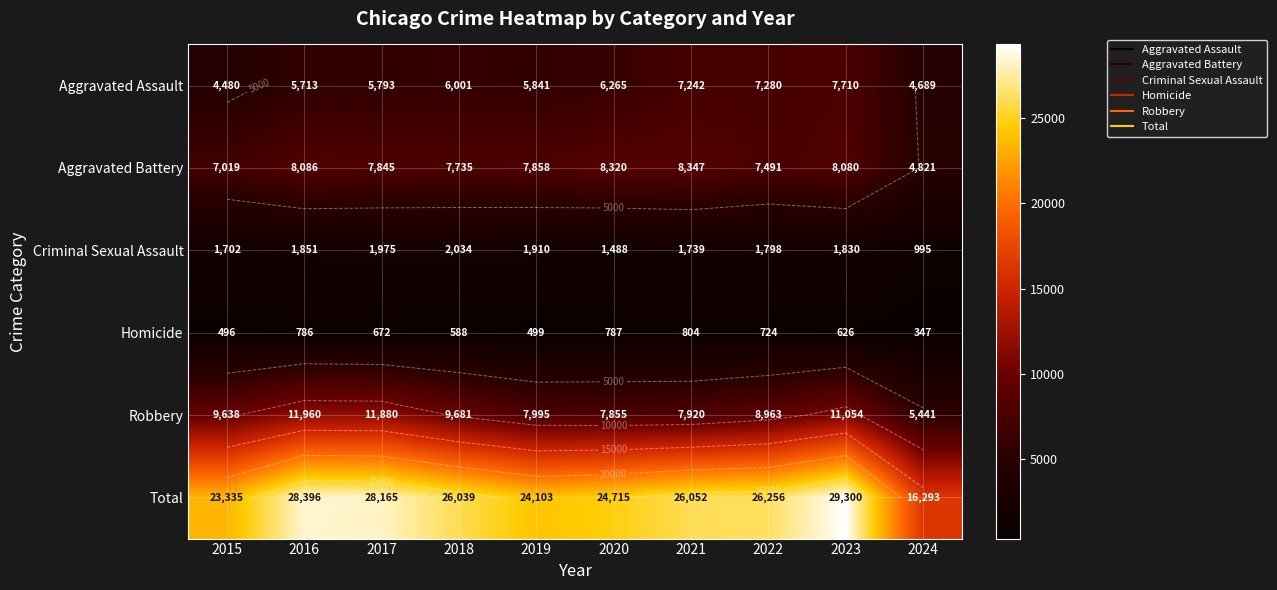

What is the lowest value of the Aggravated Battery series?

4821